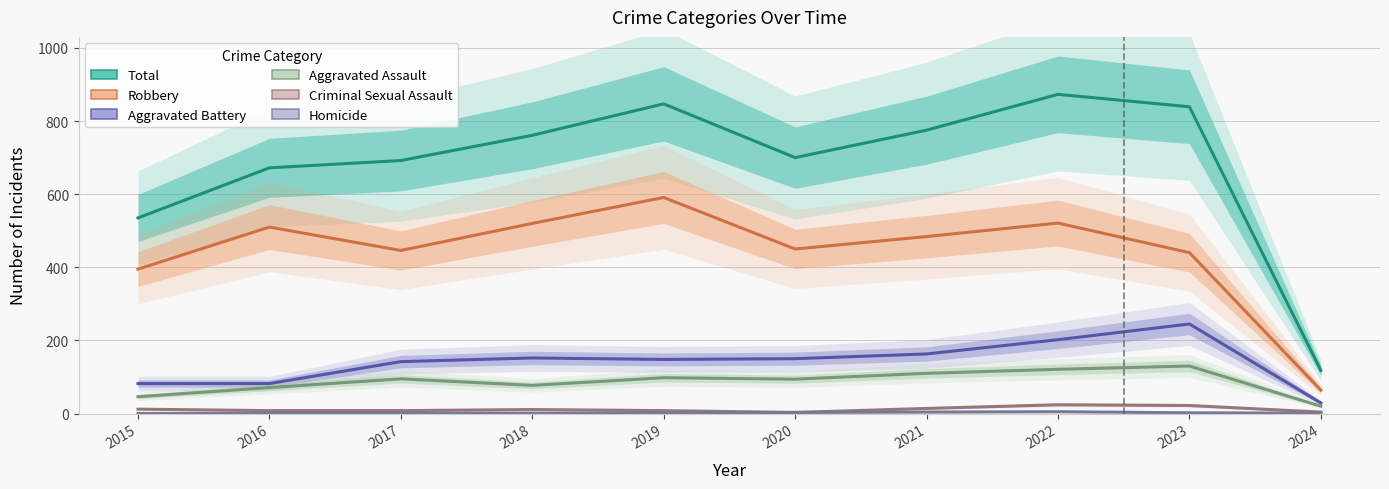

At which label is Aggravated Assault closest to 75?

2018